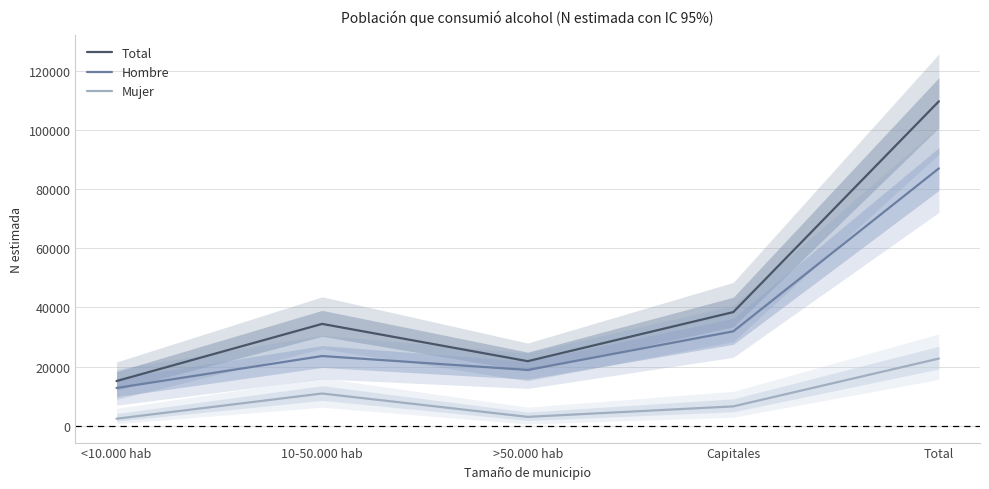

Where is the first local maximum for Mujer?

10-50.000 hab